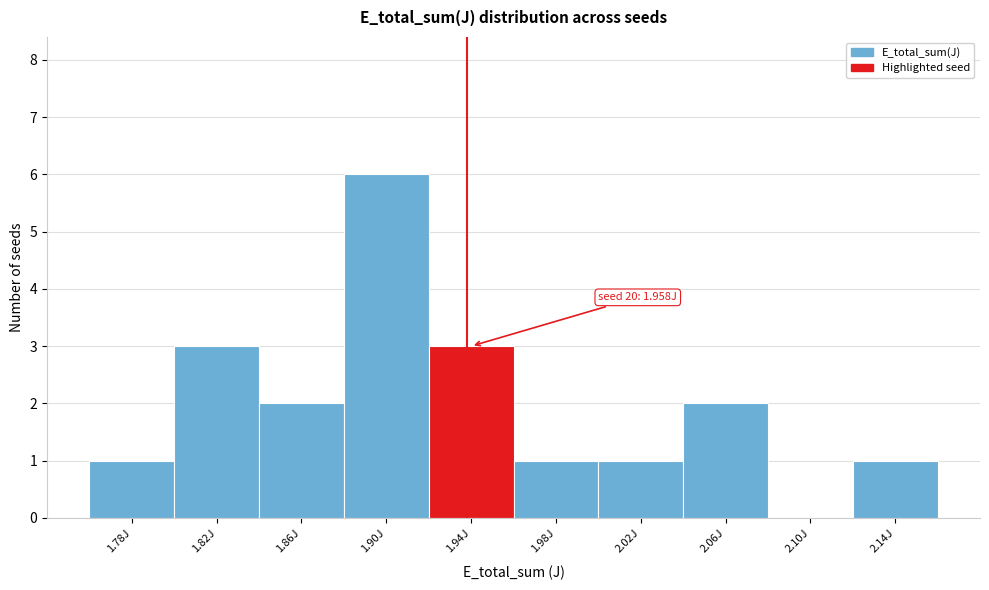

Reading right to left, transcribe all the data shown in this chart.

2.14J=1	2.10J=0	2.06J=2	2.02J=1	1.98J=1	1.94J=3	1.90J=6	1.86J=2	1.82J=3	1.78J=1